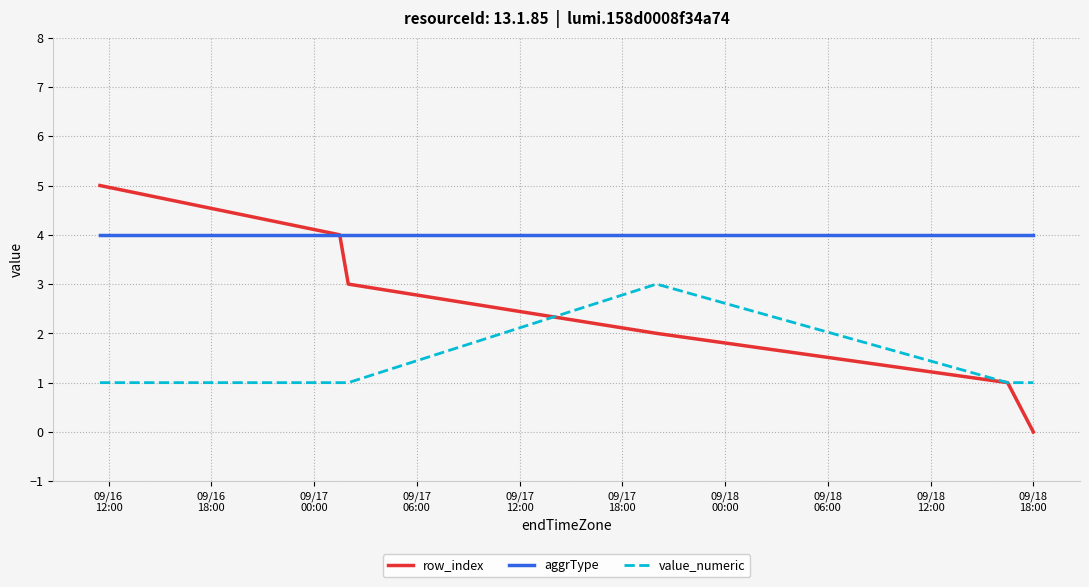

Which series has the largest total across all categories?

aggrType